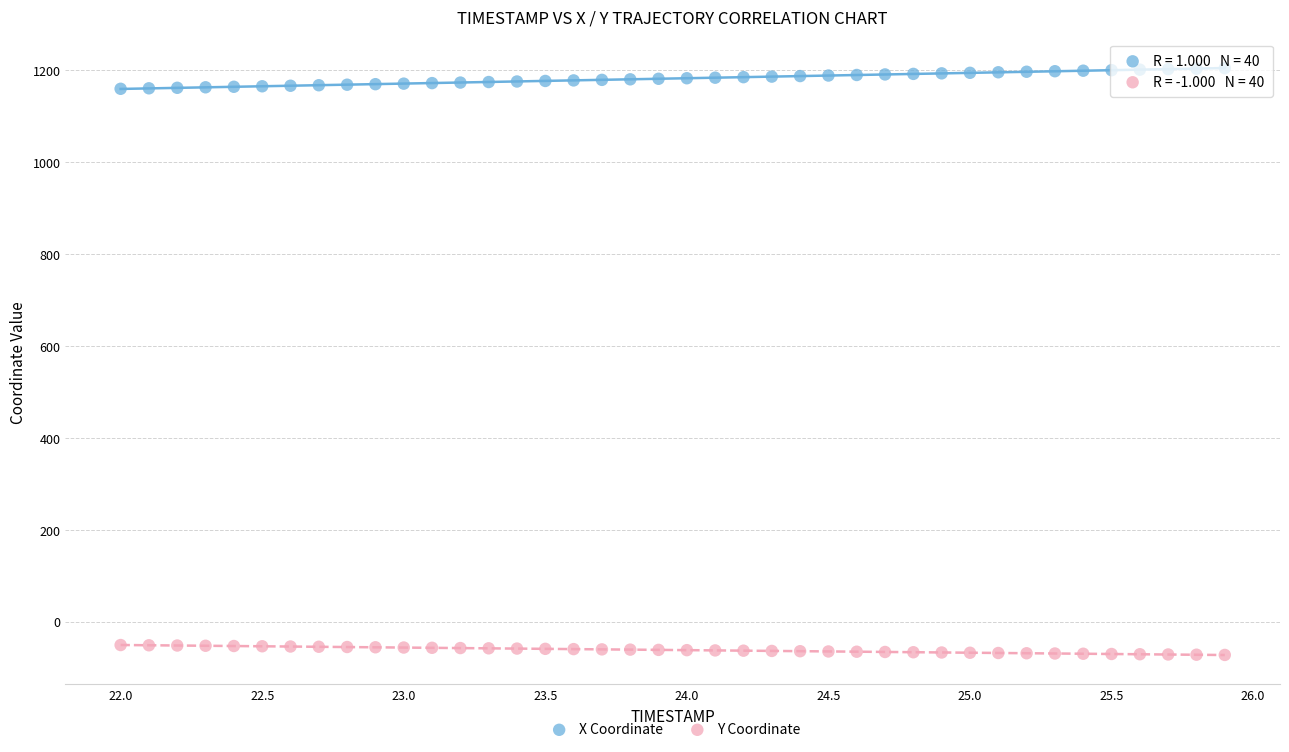

Which series reaches the maximum Y coordinate?

X Coordinate